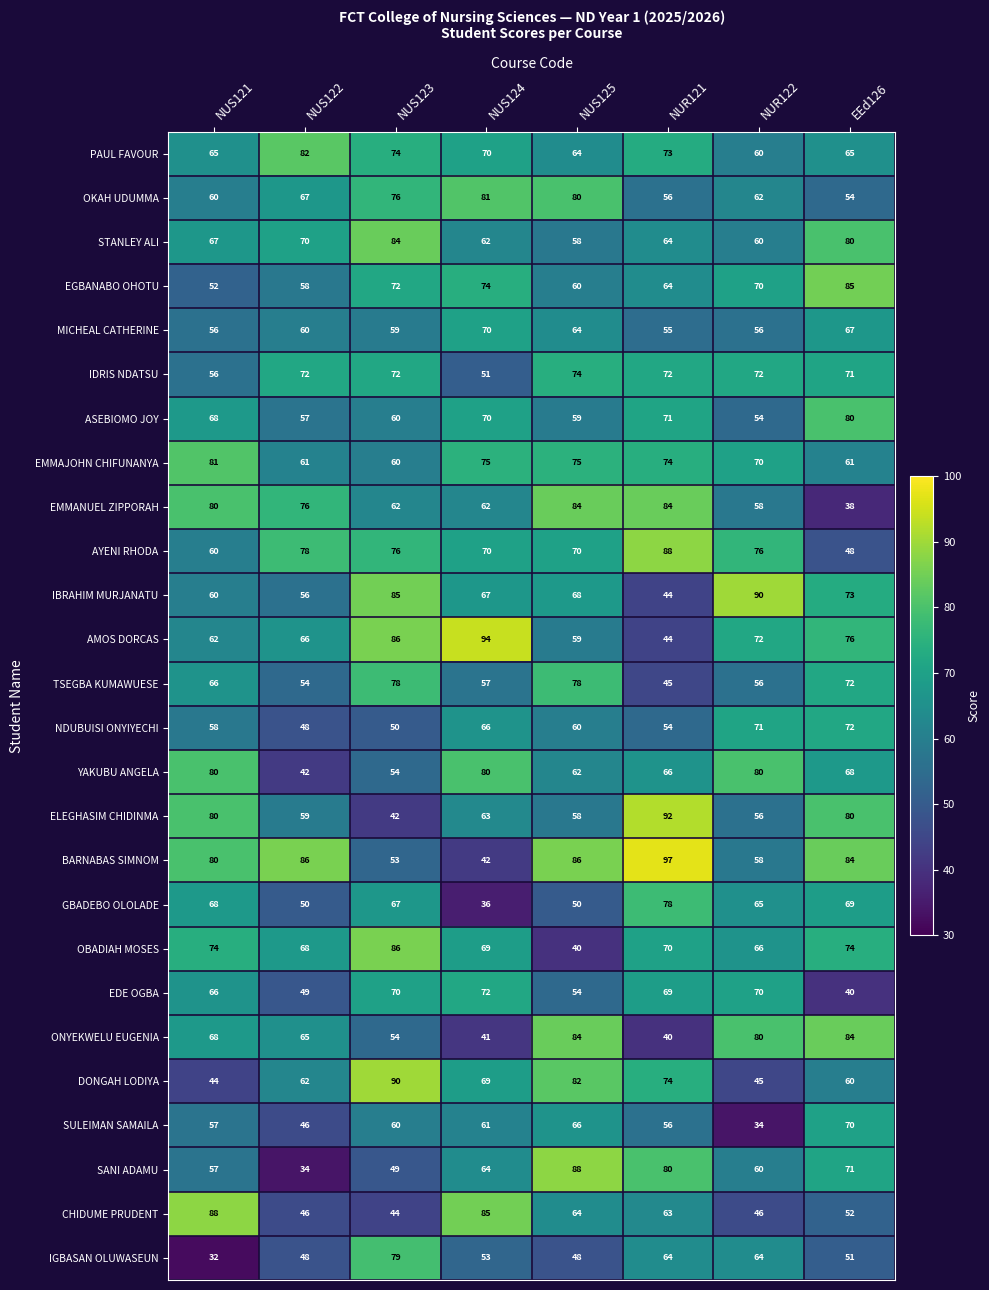

What is the total value across all series at NUR122?

1651